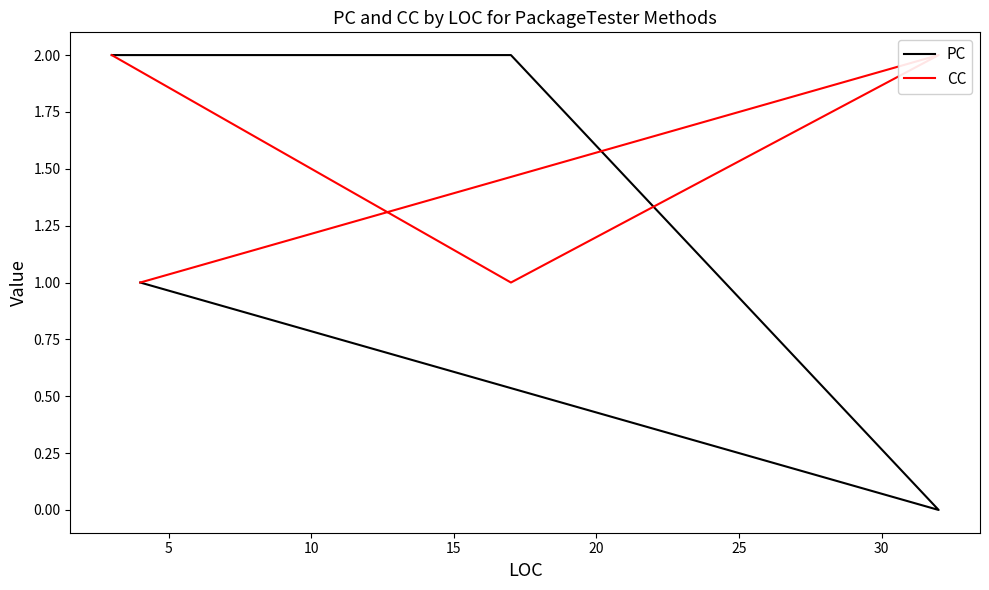

What are all the series names shown in the legend?

PC, CC